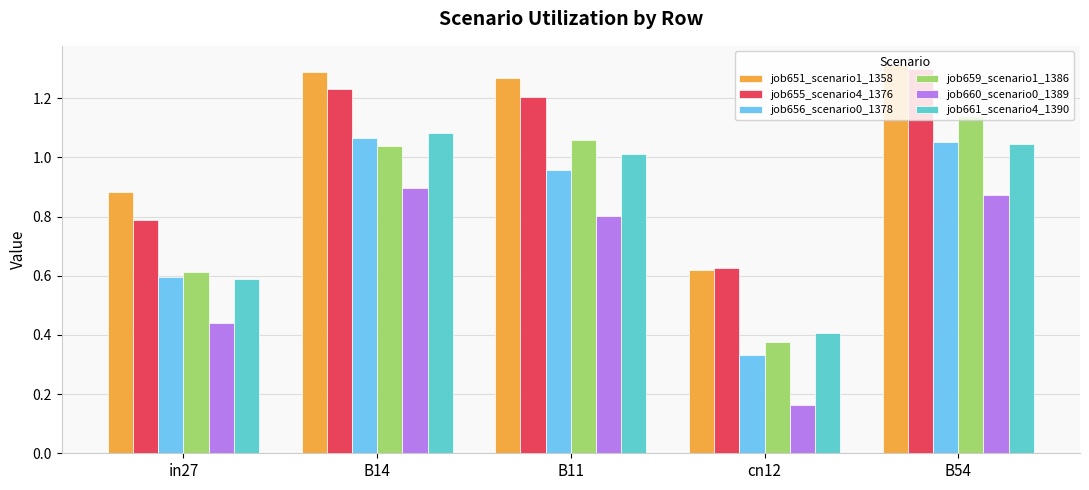

The value of job659_scenario1_1386 at cn12 is 0.1. True or false?

False